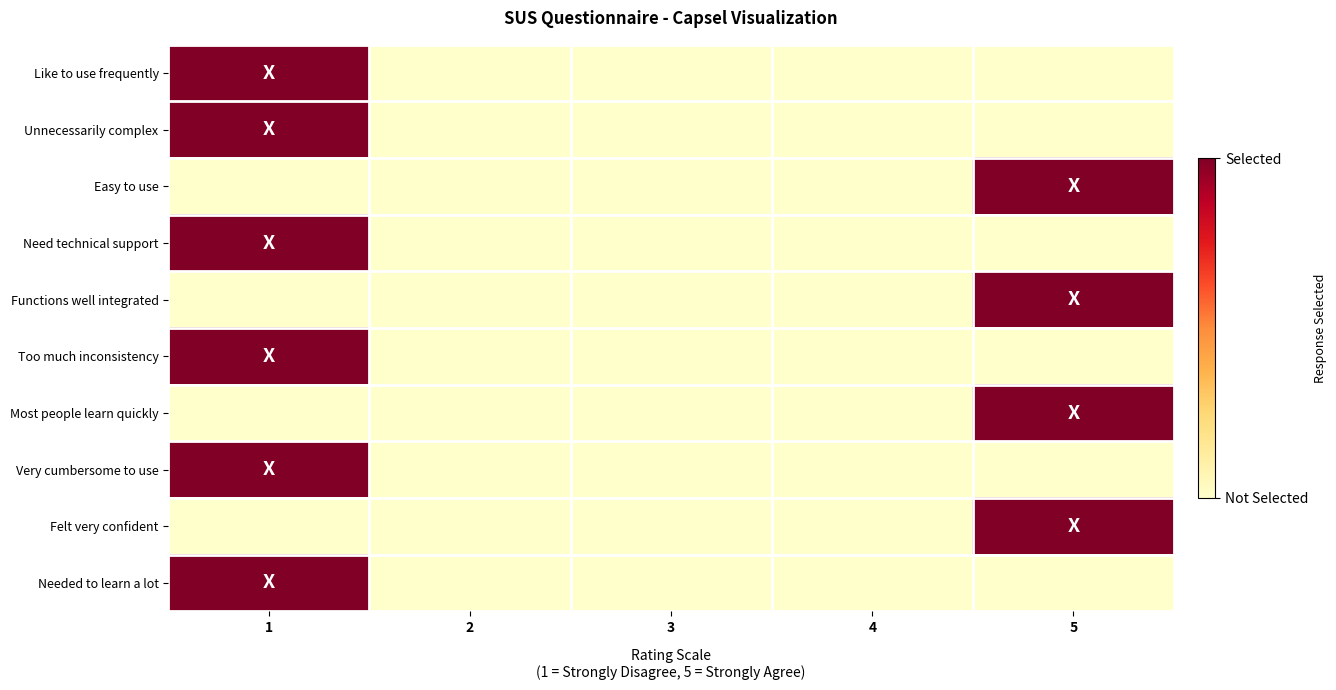

Which series has the largest total across all categories?

Like to use frequently